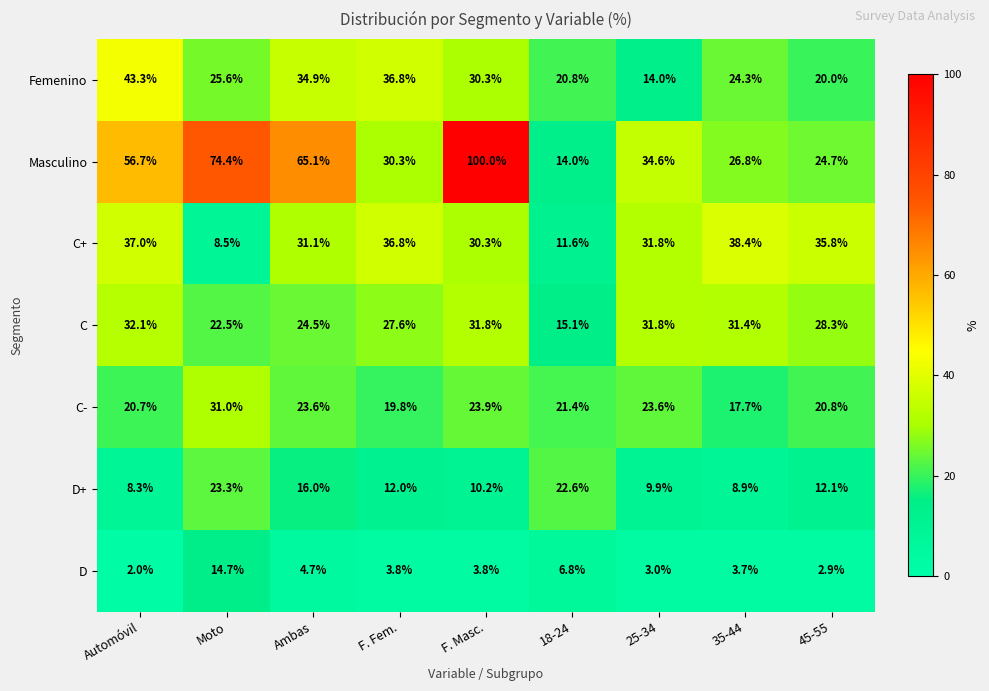

What is the greatest value displayed?

100.0